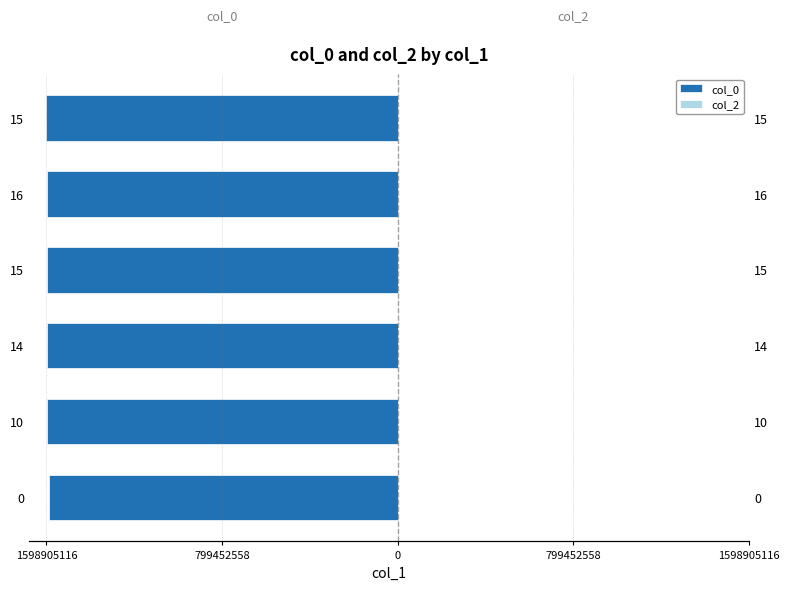

Are the bars horizontal?

Yes